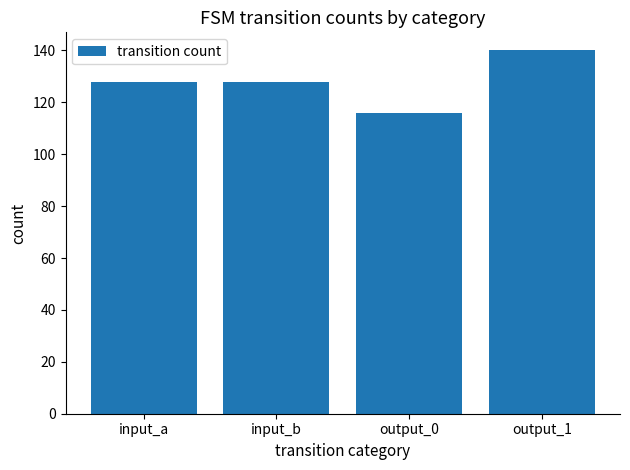

Approximately how many times larger is the value at input_b compared to output_0?

1.1